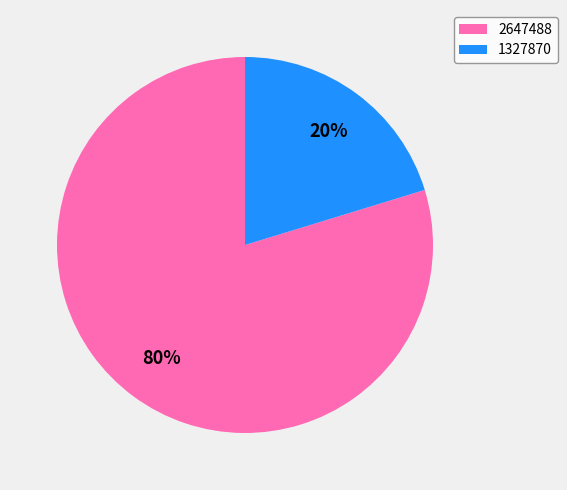

The 2647488 slice represents 80% of the pie. True or false?

True